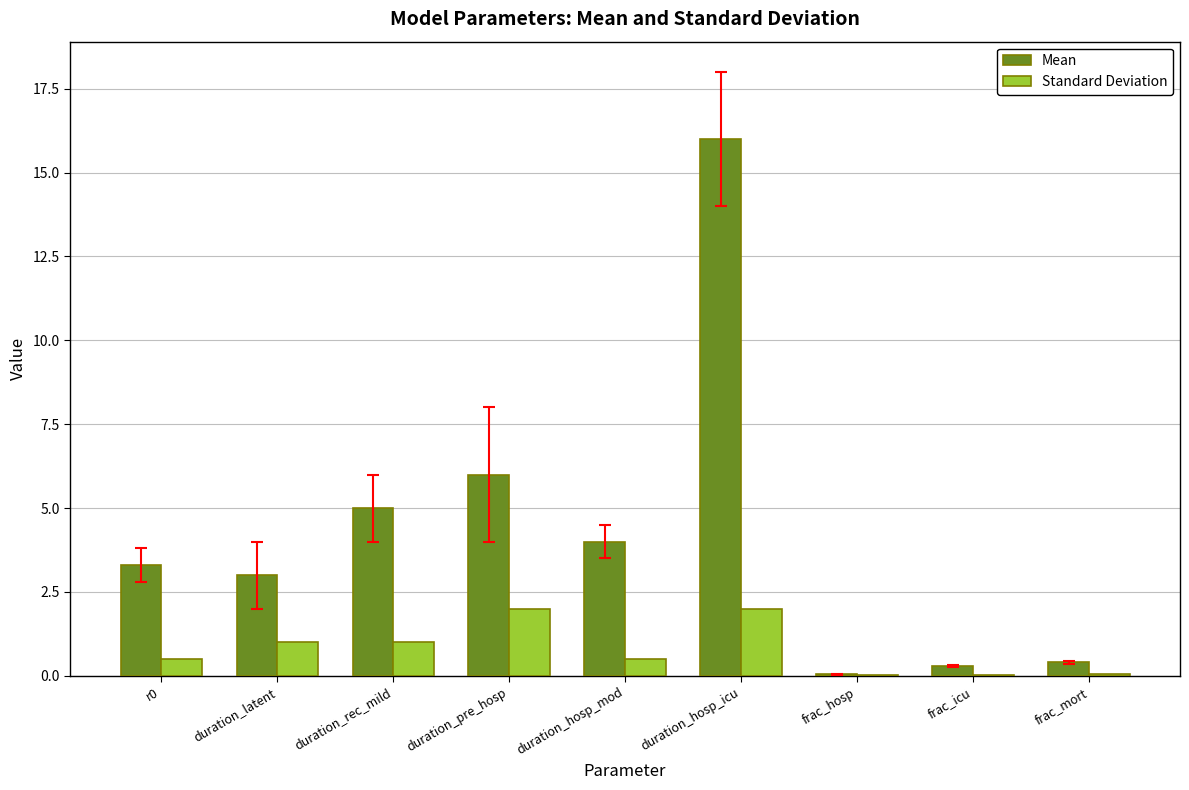

What is the greatest value displayed?

16.0